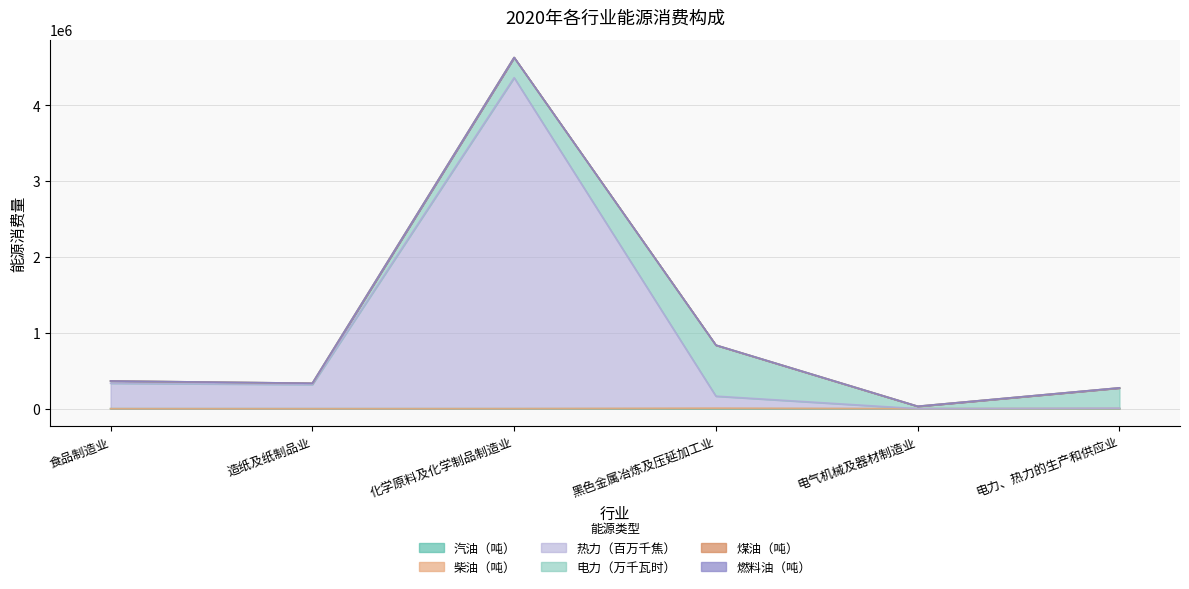

At which category is the sum across all series the highest?

化学原料及化学制品制造业